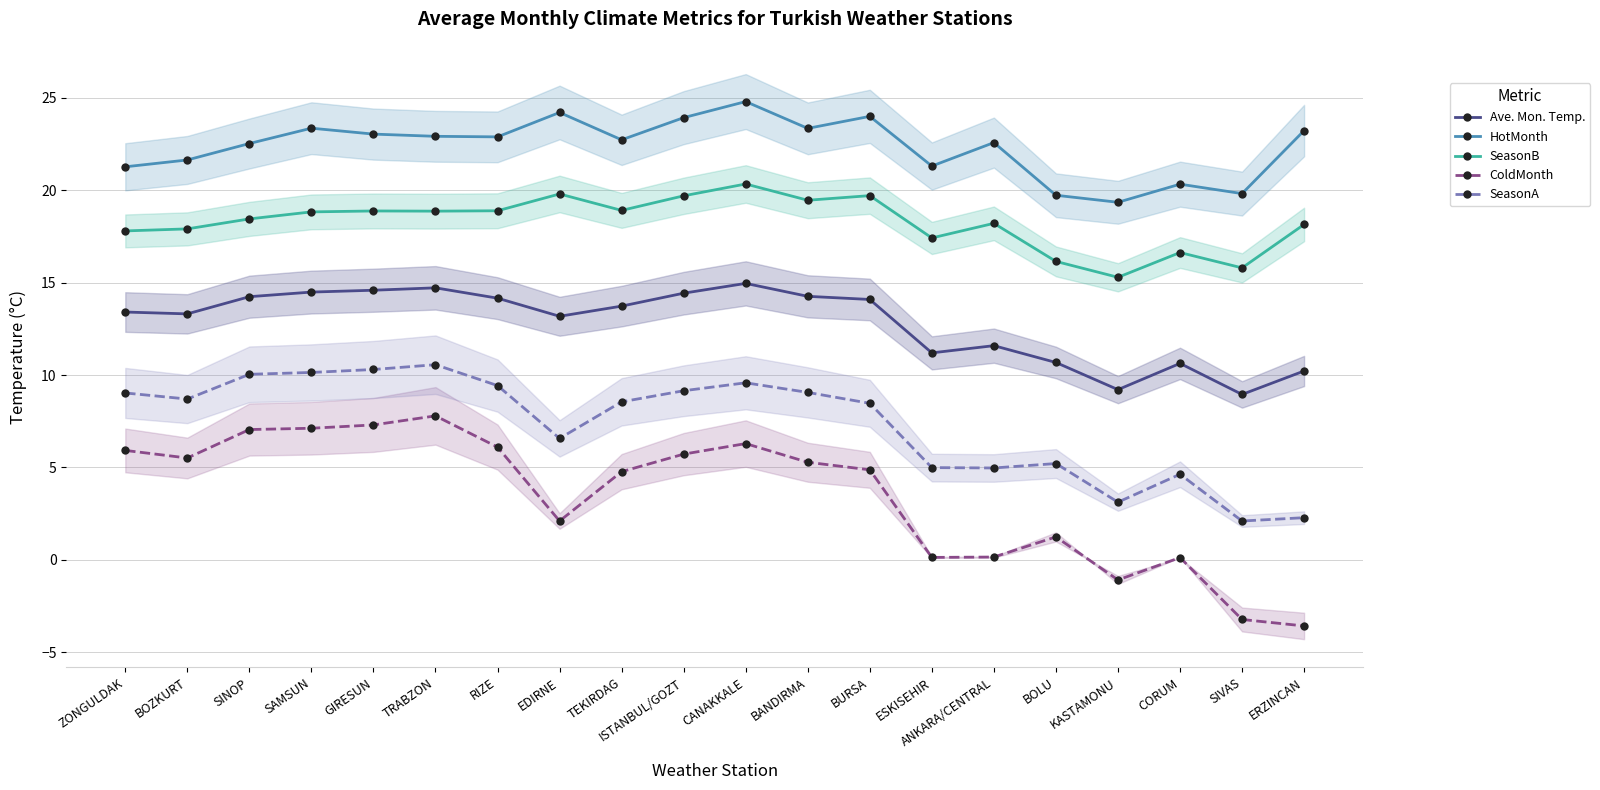

True or false: HotMonth and Ave. Mon. Temp. cross at least once.

False